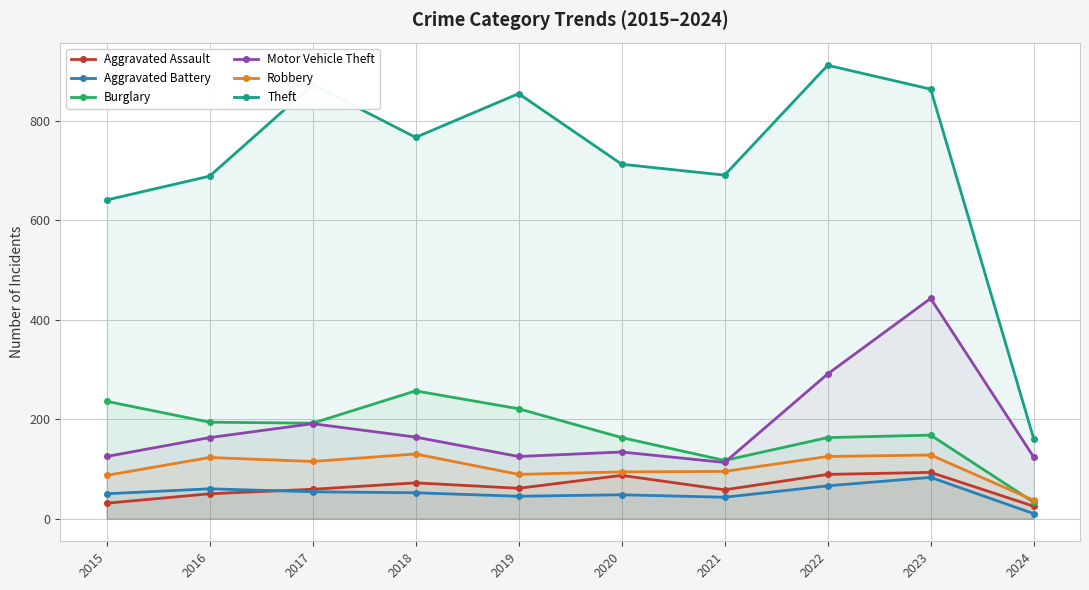

Reading left to right, what are all the values shown in this chart?

Aggravated Assault: 2015=31	2016=50	2017=59	2018=72	2019=61	2020=87	2021=58	2022=89	2023=93	2024=25
Aggravated Battery: 2015=50	2016=60	2017=54	2018=52	2019=45	2020=48	2021=43	2022=66	2023=83	2024=10
Burglary: 2015=236	2016=194	2017=192	2018=257	2019=221	2020=163	2021=117	2022=163	2023=168	2024=33
Motor Vehicle Theft: 2015=125	2016=163	2017=191	2018=164	2019=125	2020=134	2021=113	2022=291	2023=443	2024=124
Robbery: 2015=87	2016=123	2017=115	2018=130	2019=89	2020=94	2021=95	2022=125	2023=128	2024=37
Theft: 2015=641	2016=689	2017=873	2018=767	2019=855	2020=713	2021=691	2022=912	2023=864	2024=161